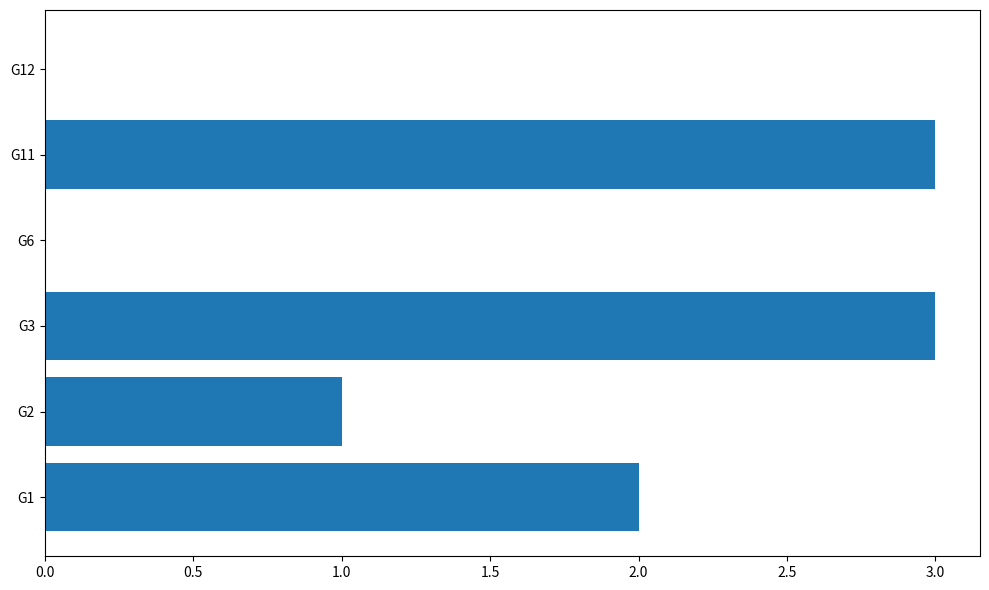

Reading top to bottom, list all the values displayed in this chart.

G12=0	G11=3	G6=0	G3=3	G2=1	G1=2